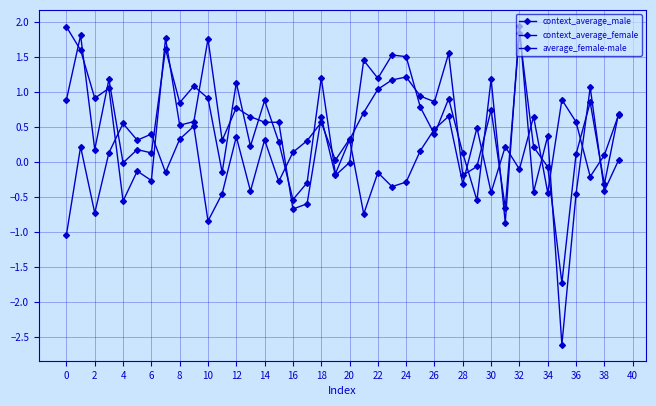

What is the average value of the context_average_male series?

0.5